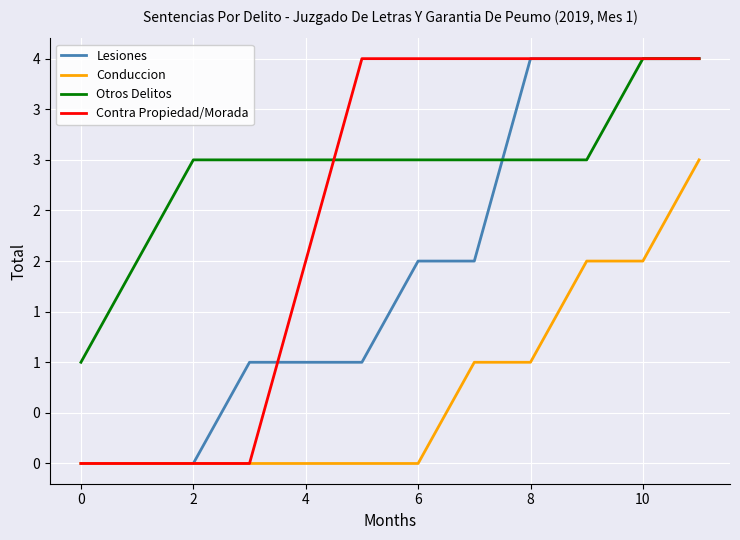

After their last crossing, which series has the higher values: Lesiones or Contra Propiedad/Morada?

Contra Propiedad/Morada